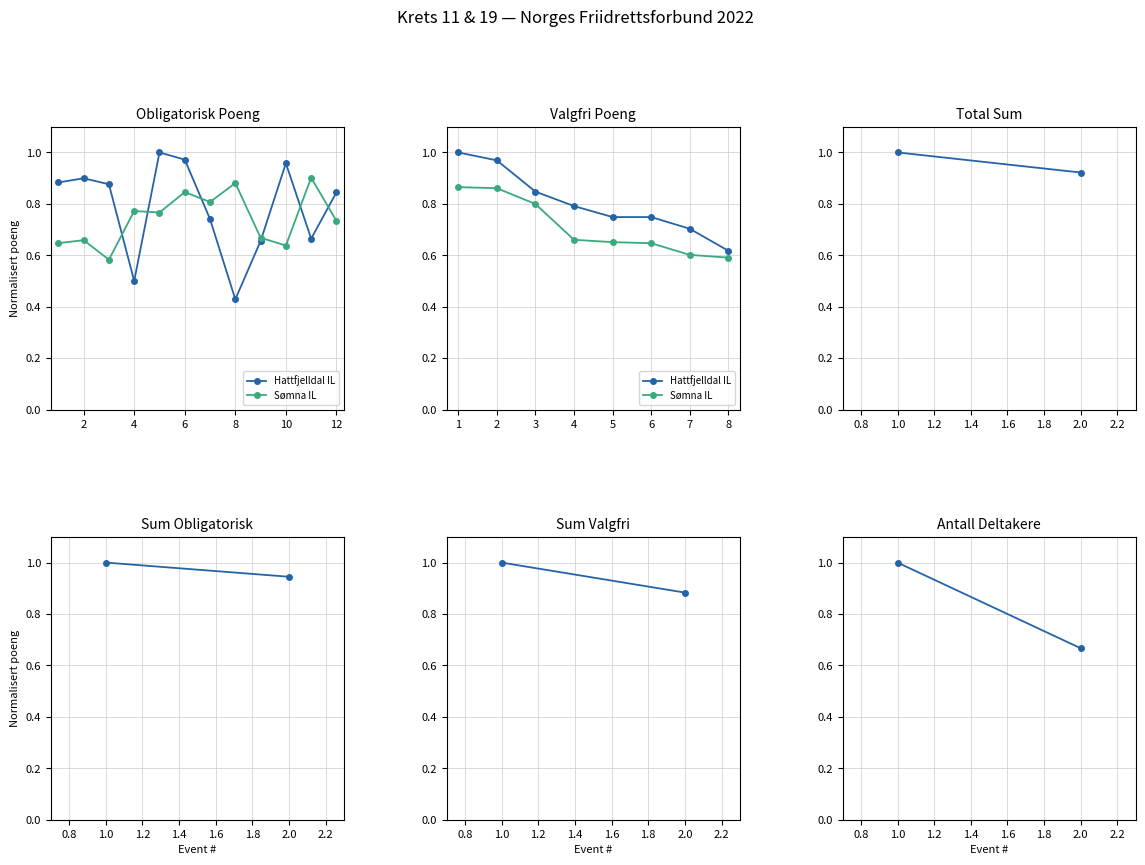

Does the chart have visible grid lines?

Yes